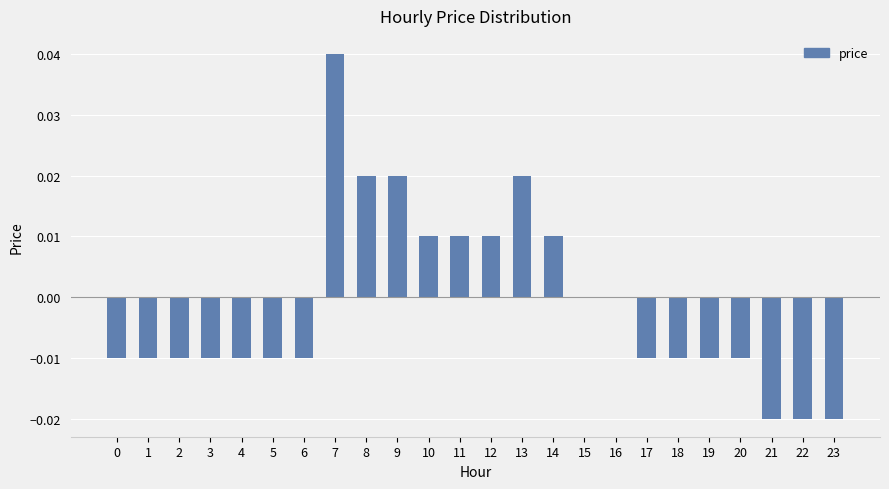

At which category does the chart reach its peak across all series?

7